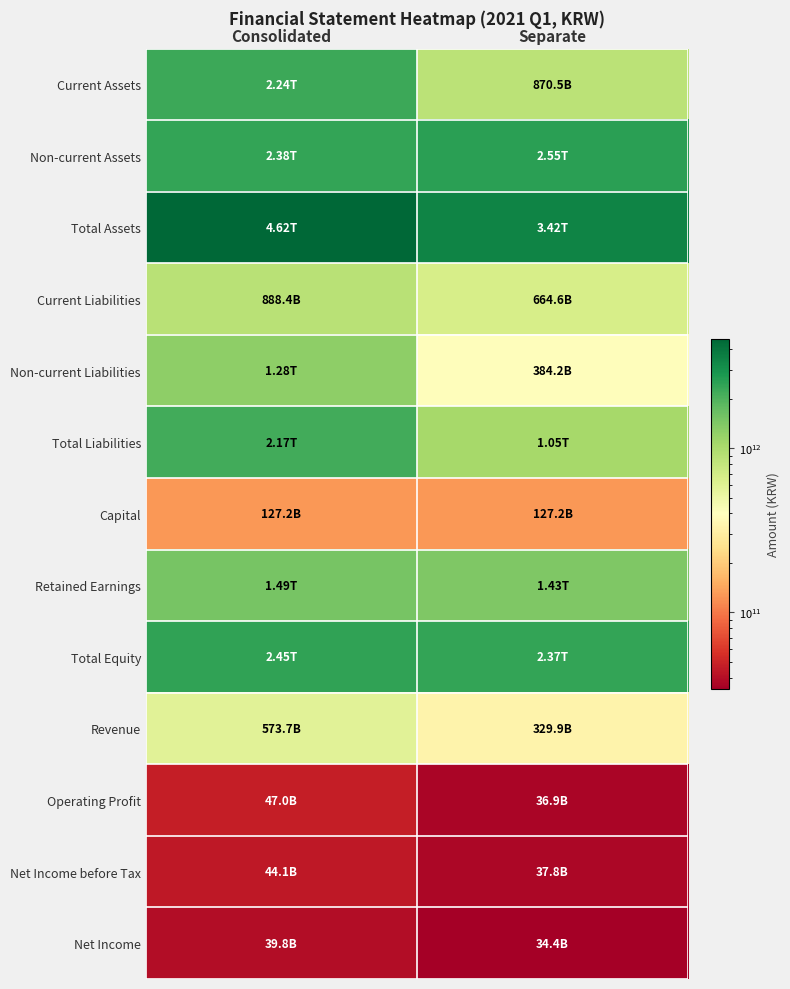

Reading right to left, extract all data points from this chart.

Current Assets: Separate=870483721000	Consolidated=2241610713000
Non-current Assets: Separate=2546942479000	Consolidated=2375141761000
Total Assets: Separate=3417426200000	Consolidated=4616752474000
Current Liabilities: Separate=664561754000	Consolidated=888444533000
Non-current Liabilities: Separate=384193794000	Consolidated=1277844100000
Total Liabilities: Separate=1048755548000	Consolidated=2166288633000
Capital: Separate=127246855000	Consolidated=127246855000
Retained Earnings: Separate=1425792154000	Consolidated=1492784673000
Total Equity: Separate=2368670652000	Consolidated=2450463841000
Revenue: Separate=329900077000	Consolidated=573677884000
Operating Profit: Separate=36891082000	Consolidated=47018557000
Net Income before Tax: Separate=37755087000	Consolidated=44131804000
Net Income: Separate=34392639000	Consolidated=39757436000